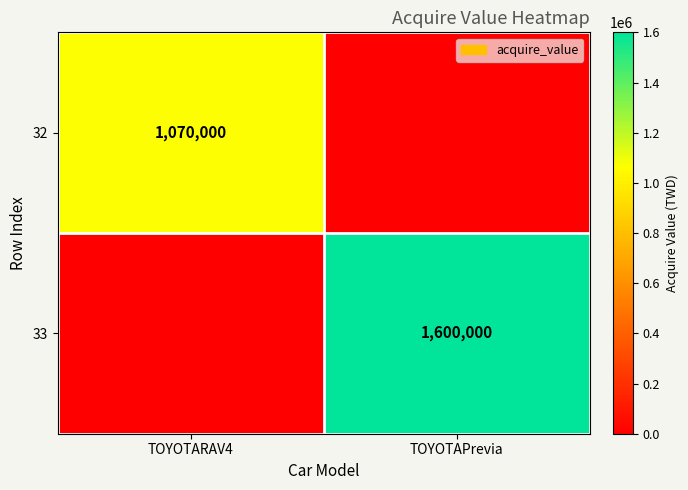

The value of 32 at TOYOTARAV4 is 375930. True or false?

False